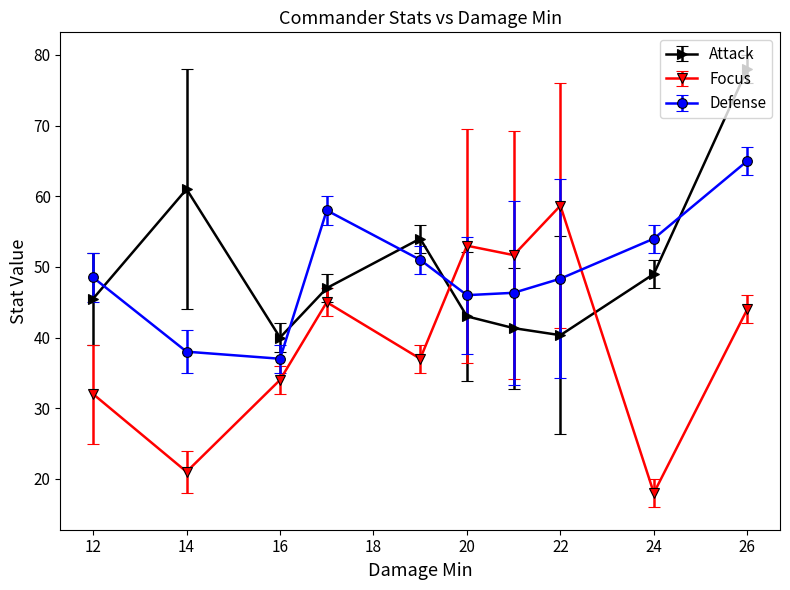

What is the average value of the Attack series?

49.9